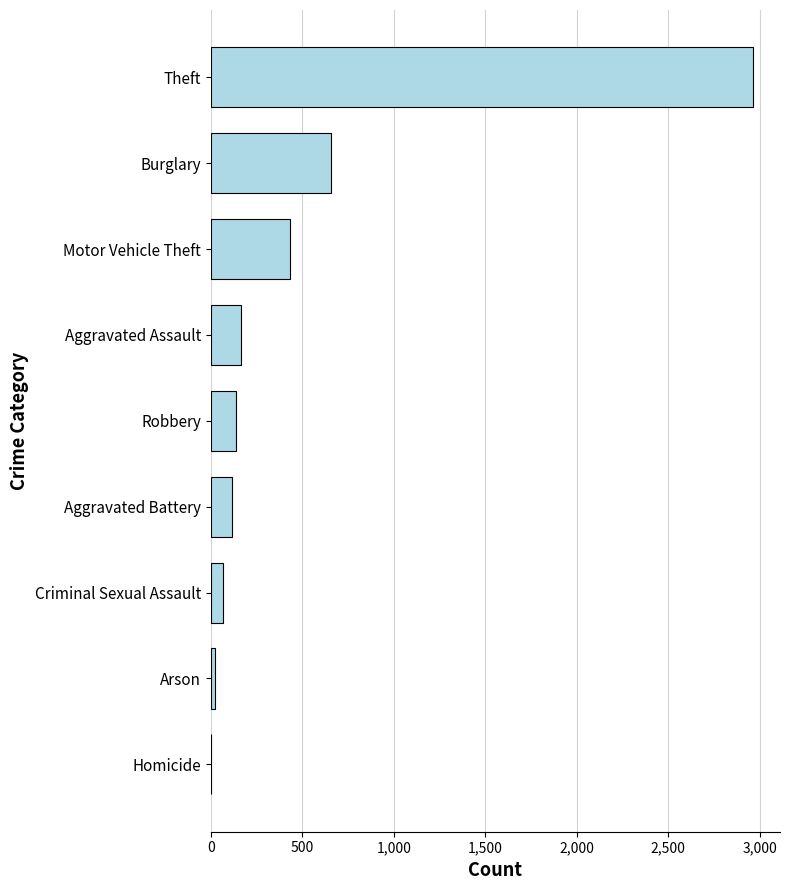

What is the sum of all values?

4569